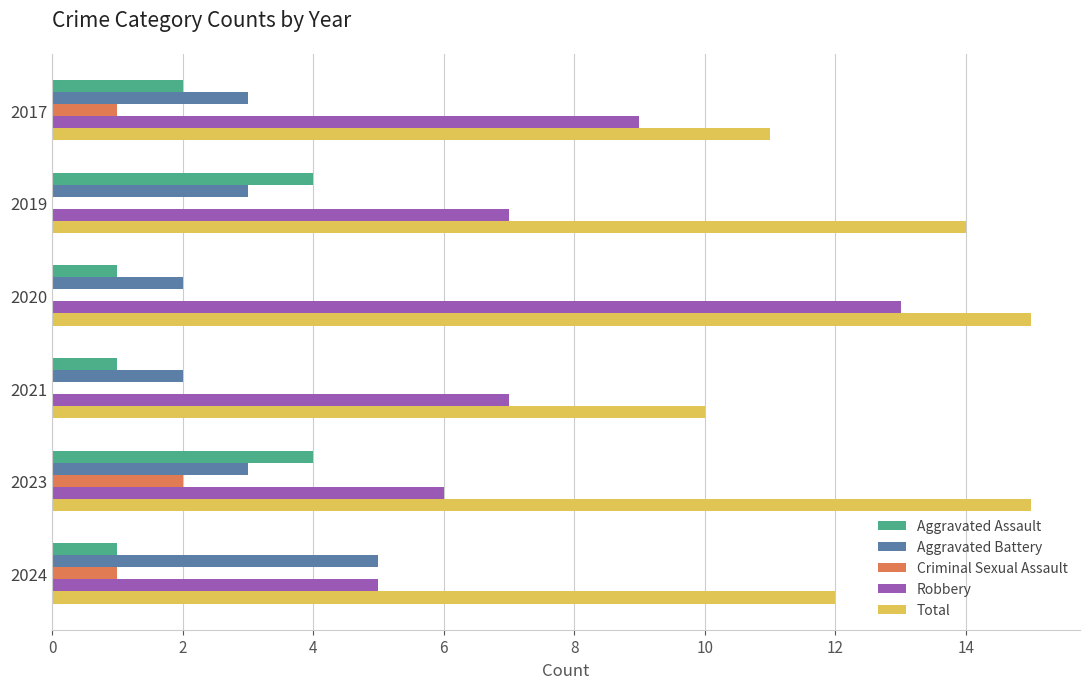

What are all the series names shown in the legend?

Aggravated Assault, Aggravated Battery, Criminal Sexual Assault, Robbery, Total